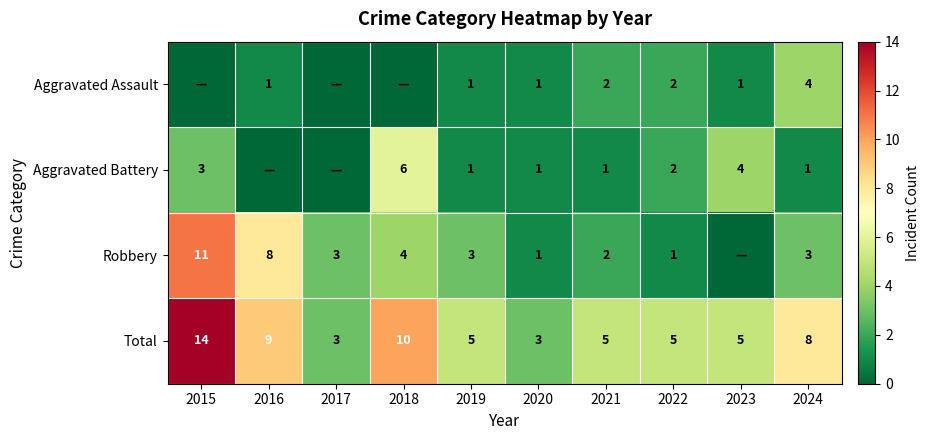

Which category has the lowest value across all series?

2015